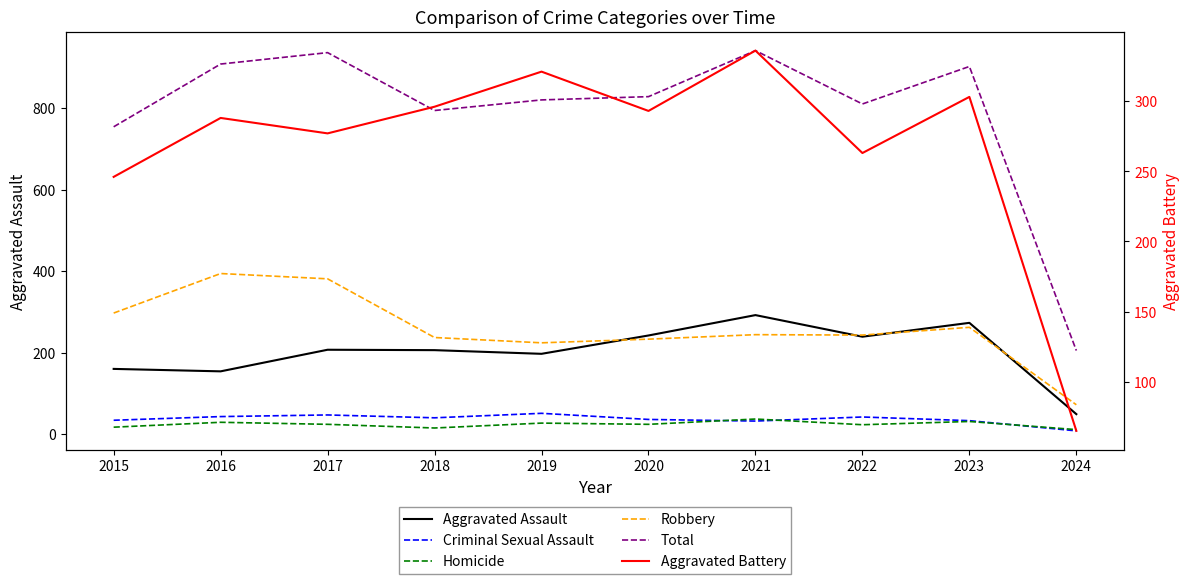

What are all the series names shown in the legend?

Aggravated Assault, Criminal Sexual Assault, Homicide, Robbery, Total, Aggravated Battery